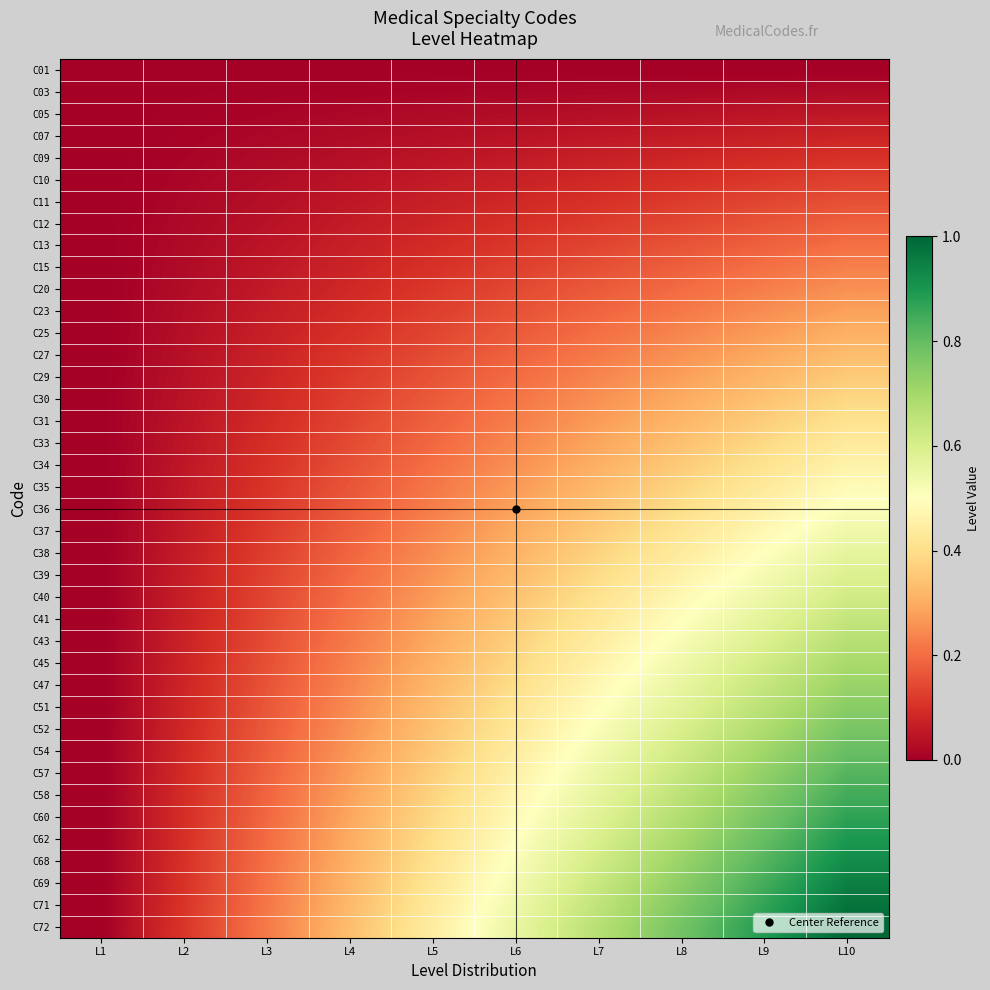

Reading left to right, extract all data points from this chart.

C01: L1=0.0	L2=0.0	L3=0.0	L4=0.0	L5=0.0	L6=0.0	L7=0.0	L8=0.0	L9=0.0	L10=0.0
C03: L1=0.0	L2=0.0	L3=0.0	L4=0.0	L5=0.0	L6=0.0	L7=0.0	L8=0.0	L9=0.0	L10=0.0
C05: L1=0.0	L2=0.0	L3=0.0	L4=0.0	L5=0.0	L6=0.0	L7=0.0	L8=0.0	L9=0.0	L10=0.1
C07: L1=0.0	L2=0.0	L3=0.0	L4=0.0	L5=0.0	L6=0.0	L7=0.1	L8=0.1	L9=0.1	L10=0.1
C09: L1=0.0	L2=0.0	L3=0.0	L4=0.0	L5=0.0	L6=0.1	L7=0.1	L8=0.1	L9=0.1	L10=0.1
C10: L1=0.0	L2=0.0	L3=0.0	L4=0.0	L5=0.1	L6=0.1	L7=0.1	L8=0.1	L9=0.1	L10=0.1
C11: L1=0.0	L2=0.0	L3=0.0	L4=0.1	L5=0.1	L6=0.1	L7=0.1	L8=0.1	L9=0.1	L10=0.2
C12: L1=0.0	L2=0.0	L3=0.0	L4=0.1	L5=0.1	L6=0.1	L7=0.1	L8=0.1	L9=0.2	L10=0.2
C13: L1=0.0	L2=0.0	L3=0.0	L4=0.1	L5=0.1	L6=0.1	L7=0.1	L8=0.2	L9=0.2	L10=0.2
C15: L1=0.0	L2=0.0	L3=0.1	L4=0.1	L5=0.1	L6=0.1	L7=0.2	L8=0.2	L9=0.2	L10=0.2
C20: L1=0.0	L2=0.0	L3=0.1	L4=0.1	L5=0.1	L6=0.1	L7=0.2	L8=0.2	L9=0.2	L10=0.3
C23: L1=0.0	L2=0.0	L3=0.1	L4=0.1	L5=0.1	L6=0.2	L7=0.2	L8=0.2	L9=0.3	L10=0.3
C25: L1=0.0	L2=0.0	L3=0.1	L4=0.1	L5=0.1	L6=0.2	L7=0.2	L8=0.2	L9=0.3	L10=0.3
C27: L1=0.0	L2=0.0	L3=0.1	L4=0.1	L5=0.1	L6=0.2	L7=0.2	L8=0.3	L9=0.3	L10=0.3
C29: L1=0.0	L2=0.0	L3=0.1	L4=0.1	L5=0.2	L6=0.2	L7=0.2	L8=0.3	L9=0.3	L10=0.4
C30: L1=0.0	L2=0.0	L3=0.1	L4=0.1	L5=0.2	L6=0.2	L7=0.3	L8=0.3	L9=0.3	L10=0.4
C31: L1=0.0	L2=0.0	L3=0.1	L4=0.1	L5=0.2	L6=0.2	L7=0.3	L8=0.3	L9=0.4	L10=0.4
C33: L1=0.0	L2=0.0	L3=0.1	L4=0.1	L5=0.2	L6=0.2	L7=0.3	L8=0.3	L9=0.4	L10=0.4
C34: L1=0.0	L2=0.1	L3=0.1	L4=0.2	L5=0.2	L6=0.3	L7=0.3	L8=0.4	L9=0.4	L10=0.5
C35: L1=0.0	L2=0.1	L3=0.1	L4=0.2	L5=0.2	L6=0.3	L7=0.3	L8=0.4	L9=0.4	L10=0.5
C36: L1=0.0	L2=0.1	L3=0.1	L4=0.2	L5=0.2	L6=0.3	L7=0.3	L8=0.4	L9=0.5	L10=0.5
C37: L1=0.0	L2=0.1	L3=0.1	L4=0.2	L5=0.2	L6=0.3	L7=0.4	L8=0.4	L9=0.5	L10=0.5
C38: L1=0.0	L2=0.1	L3=0.1	L4=0.2	L5=0.3	L6=0.3	L7=0.4	L8=0.4	L9=0.5	L10=0.6
C39: L1=0.0	L2=0.1	L3=0.1	L4=0.2	L5=0.3	L6=0.3	L7=0.4	L8=0.5	L9=0.5	L10=0.6
C40: L1=0.0	L2=0.1	L3=0.1	L4=0.2	L5=0.3	L6=0.3	L7=0.4	L8=0.5	L9=0.5	L10=0.6
C41: L1=0.0	L2=0.1	L3=0.1	L4=0.2	L5=0.3	L6=0.4	L7=0.4	L8=0.5	L9=0.6	L10=0.6
C43: L1=0.0	L2=0.1	L3=0.1	L4=0.2	L5=0.3	L6=0.4	L7=0.4	L8=0.5	L9=0.6	L10=0.7
C45: L1=0.0	L2=0.1	L3=0.2	L4=0.2	L5=0.3	L6=0.4	L7=0.5	L8=0.5	L9=0.6	L10=0.7
C47: L1=0.0	L2=0.1	L3=0.2	L4=0.2	L5=0.3	L6=0.4	L7=0.5	L8=0.6	L9=0.6	L10=0.7
C51: L1=0.0	L2=0.1	L3=0.2	L4=0.2	L5=0.3	L6=0.4	L7=0.5	L8=0.6	L9=0.7	L10=0.7
C52: L1=0.0	L2=0.1	L3=0.2	L4=0.3	L5=0.3	L6=0.4	L7=0.5	L8=0.6	L9=0.7	L10=0.8
C54: L1=0.0	L2=0.1	L3=0.2	L4=0.3	L5=0.4	L6=0.4	L7=0.5	L8=0.6	L9=0.7	L10=0.8
C57: L1=0.0	L2=0.1	L3=0.2	L4=0.3	L5=0.4	L6=0.5	L7=0.5	L8=0.6	L9=0.7	L10=0.8
C58: L1=0.0	L2=0.1	L3=0.2	L4=0.3	L5=0.4	L6=0.5	L7=0.6	L8=0.7	L9=0.8	L10=0.8
C60: L1=0.0	L2=0.1	L3=0.2	L4=0.3	L5=0.4	L6=0.5	L7=0.6	L8=0.7	L9=0.8	L10=0.9
C62: L1=0.0	L2=0.1	L3=0.2	L4=0.3	L5=0.4	L6=0.5	L7=0.6	L8=0.7	L9=0.8	L10=0.9
C68: L1=0.0	L2=0.1	L3=0.2	L4=0.3	L5=0.4	L6=0.5	L7=0.6	L8=0.7	L9=0.8	L10=0.9
C69: L1=0.0	L2=0.1	L3=0.2	L4=0.3	L5=0.4	L6=0.5	L7=0.6	L8=0.7	L9=0.8	L10=0.9
C71: L1=0.0	L2=0.1	L3=0.2	L4=0.3	L5=0.4	L6=0.5	L7=0.6	L8=0.8	L9=0.9	L10=1.0
C72: L1=0.0	L2=0.1	L3=0.2	L4=0.3	L5=0.4	L6=0.6	L7=0.7	L8=0.8	L9=0.9	L10=1.0